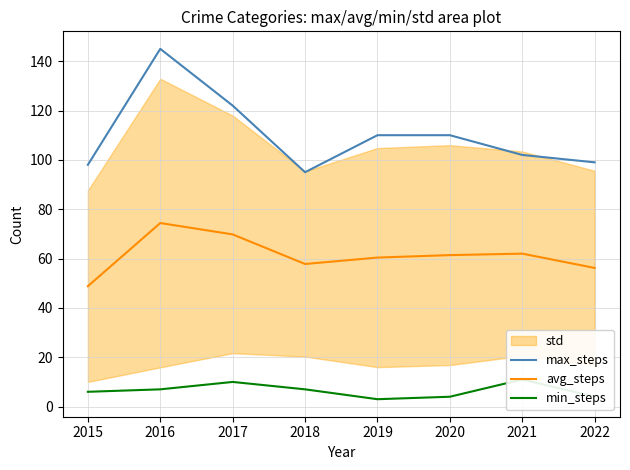

Is it true that max_steps equals 110.0 at 2019?

True